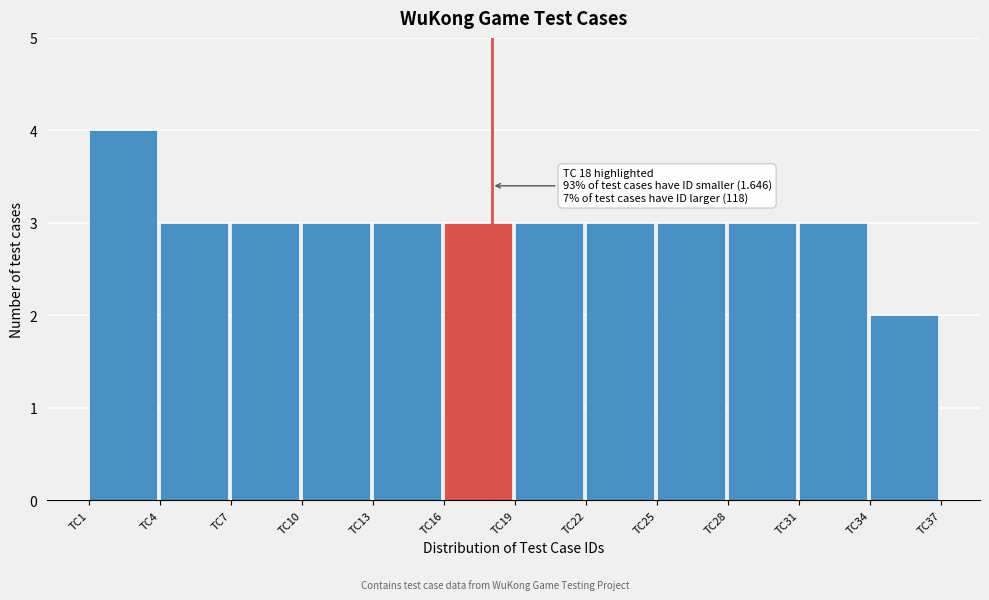

Over which range of the x-axis is the bar tallest?

1 to 4